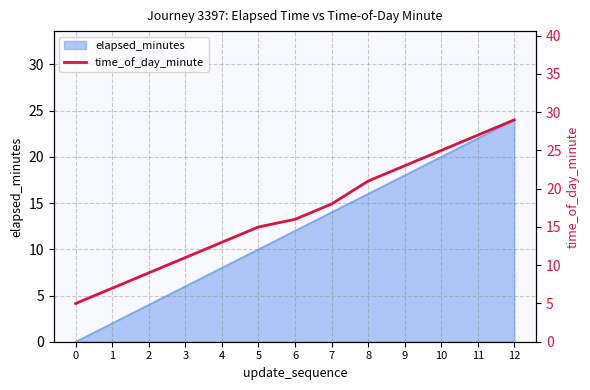

Reading left to right, list all the values displayed in this chart.

5	7	9	11	13	15	16	18	21	23	25	27	29